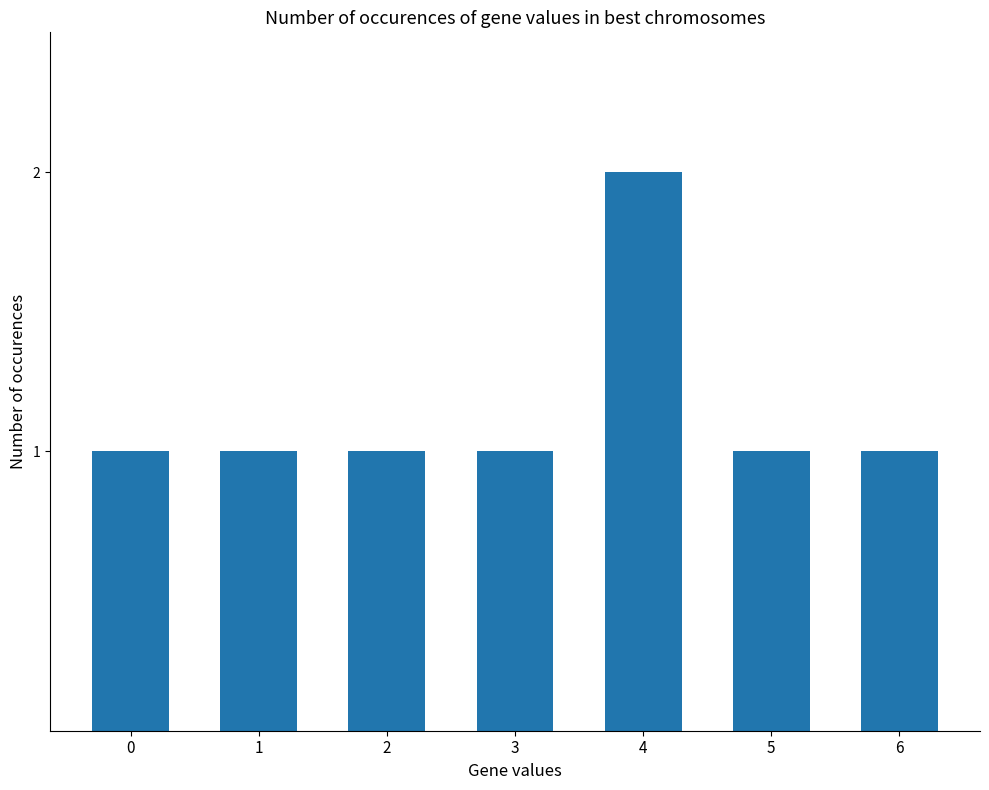

What is the average value?

1